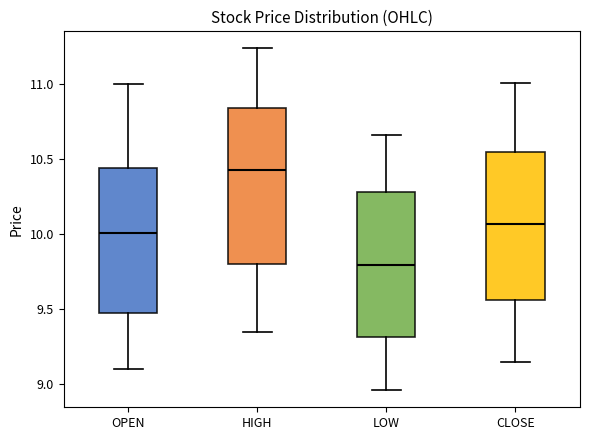

Which box's median line is the highest?

HIGH